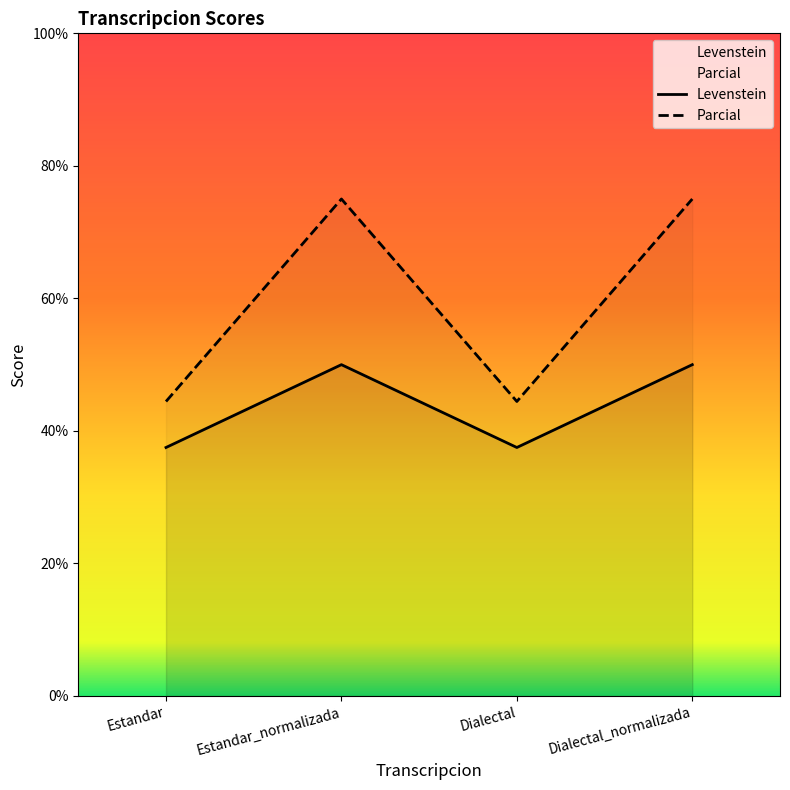

What is the label of the 1st point from the left?

Estandar